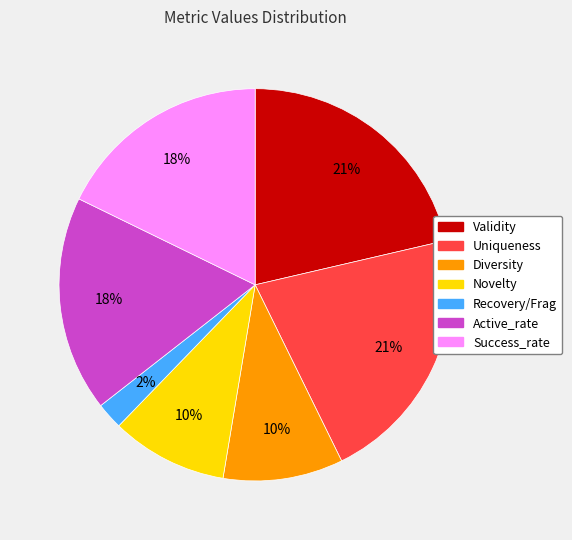

Count the number of slices in the pie.

7